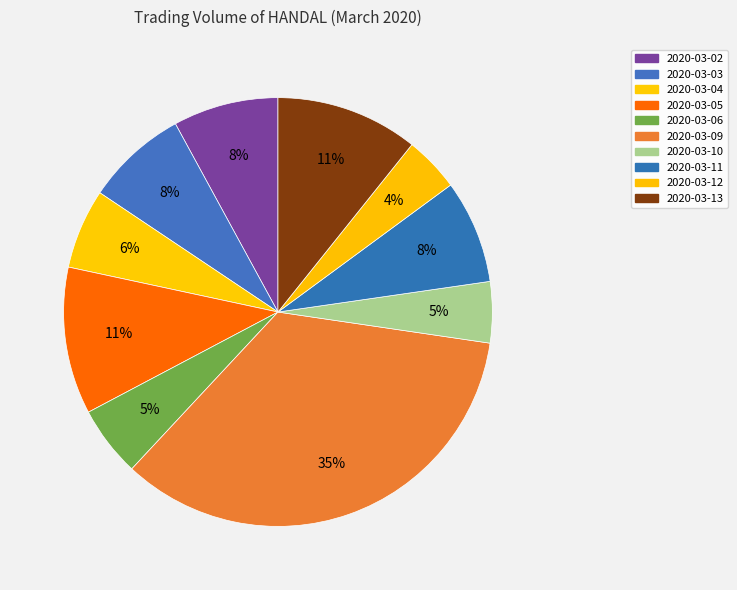

How many slices are in this pie chart?

10